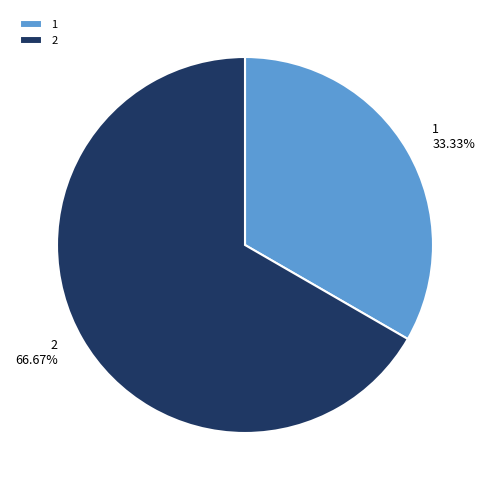

To the nearest percent, what percentage of the pie is 1?

33%